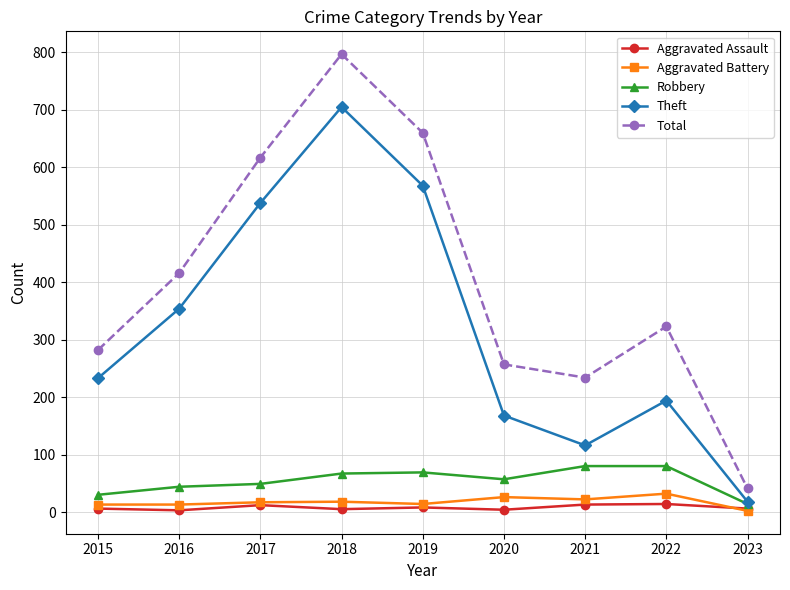

What is the sum of the Robbery values at 2017 and 2016?

93